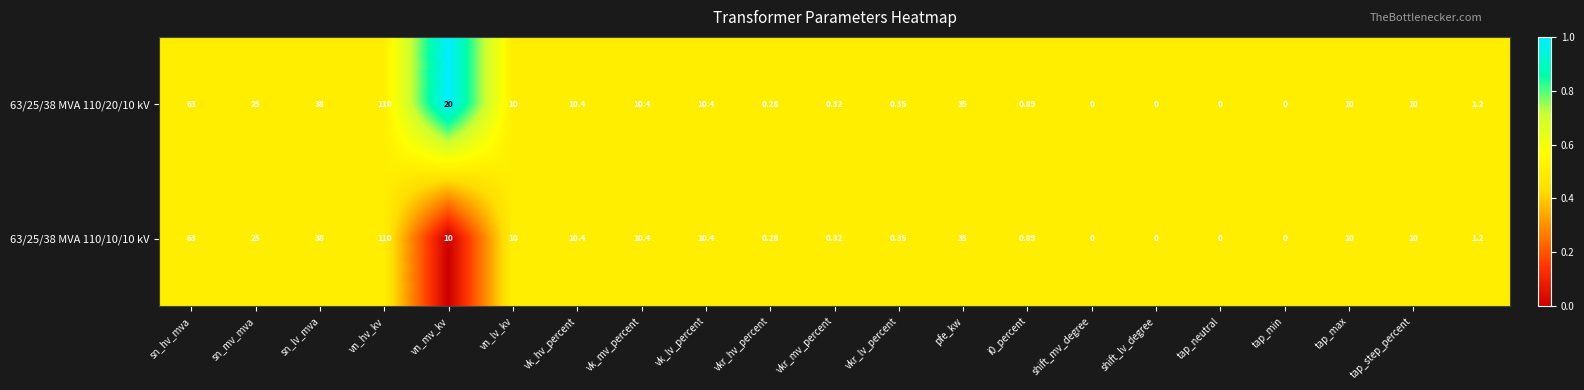

How many data points in 63/25/38 MVA 110/20/10 kV are less than 10?

9